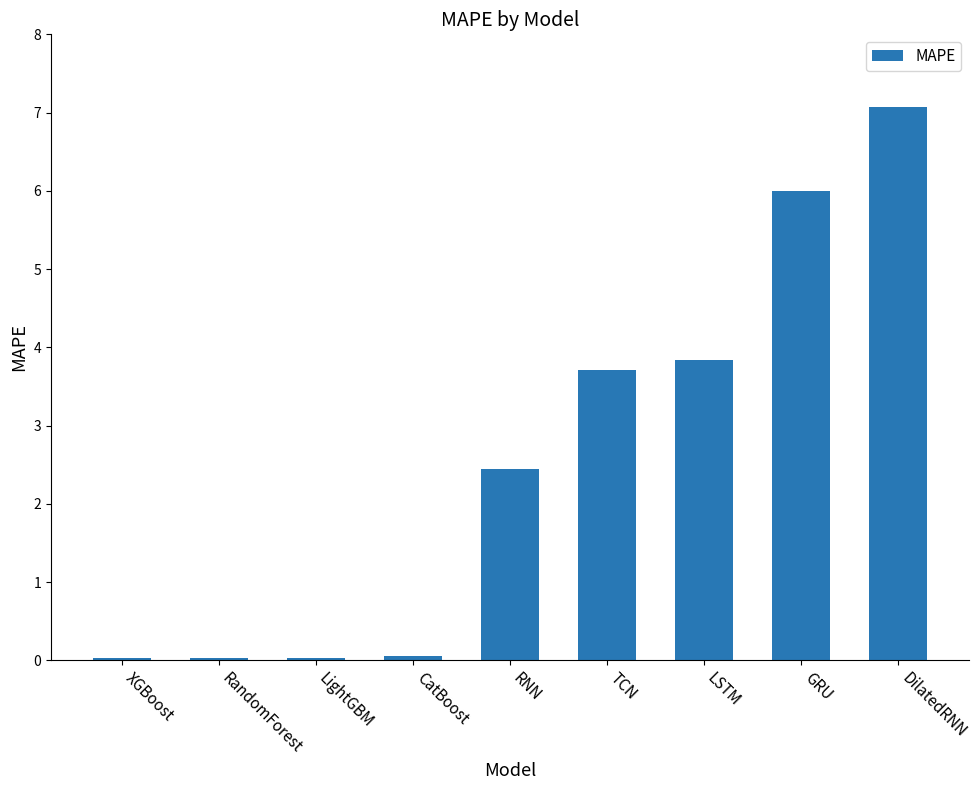

What is the label of the 6th bar from the left?

TCN